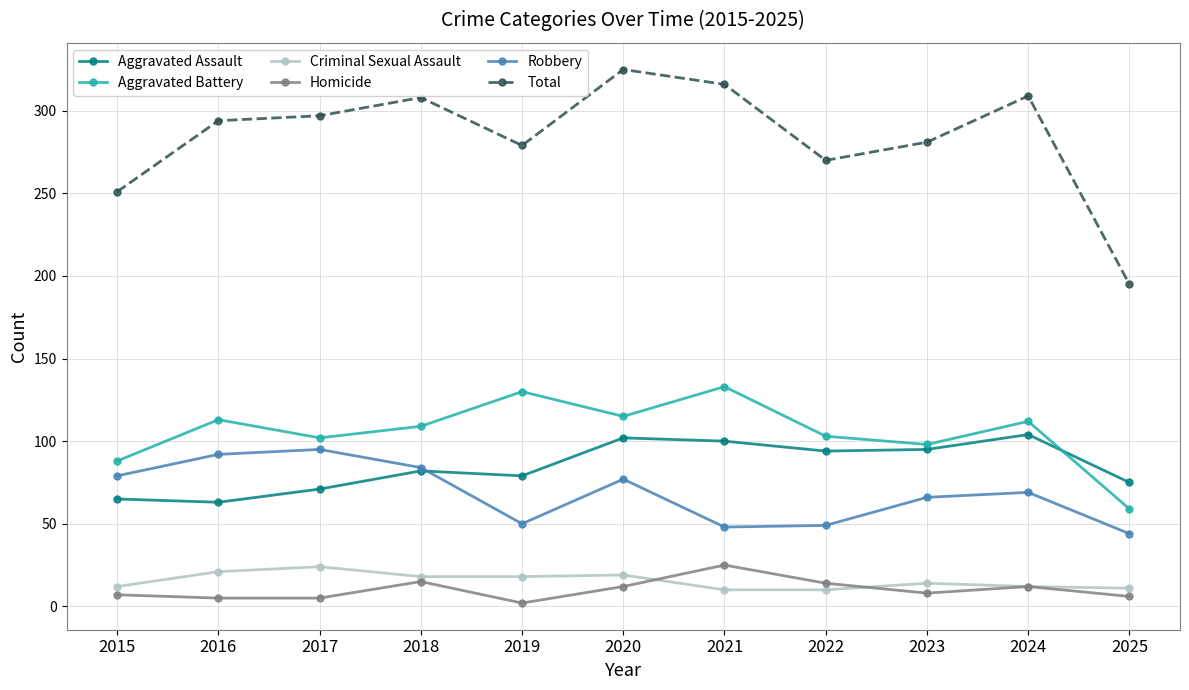

The Total series shows 423 at 2021. True or false?

False